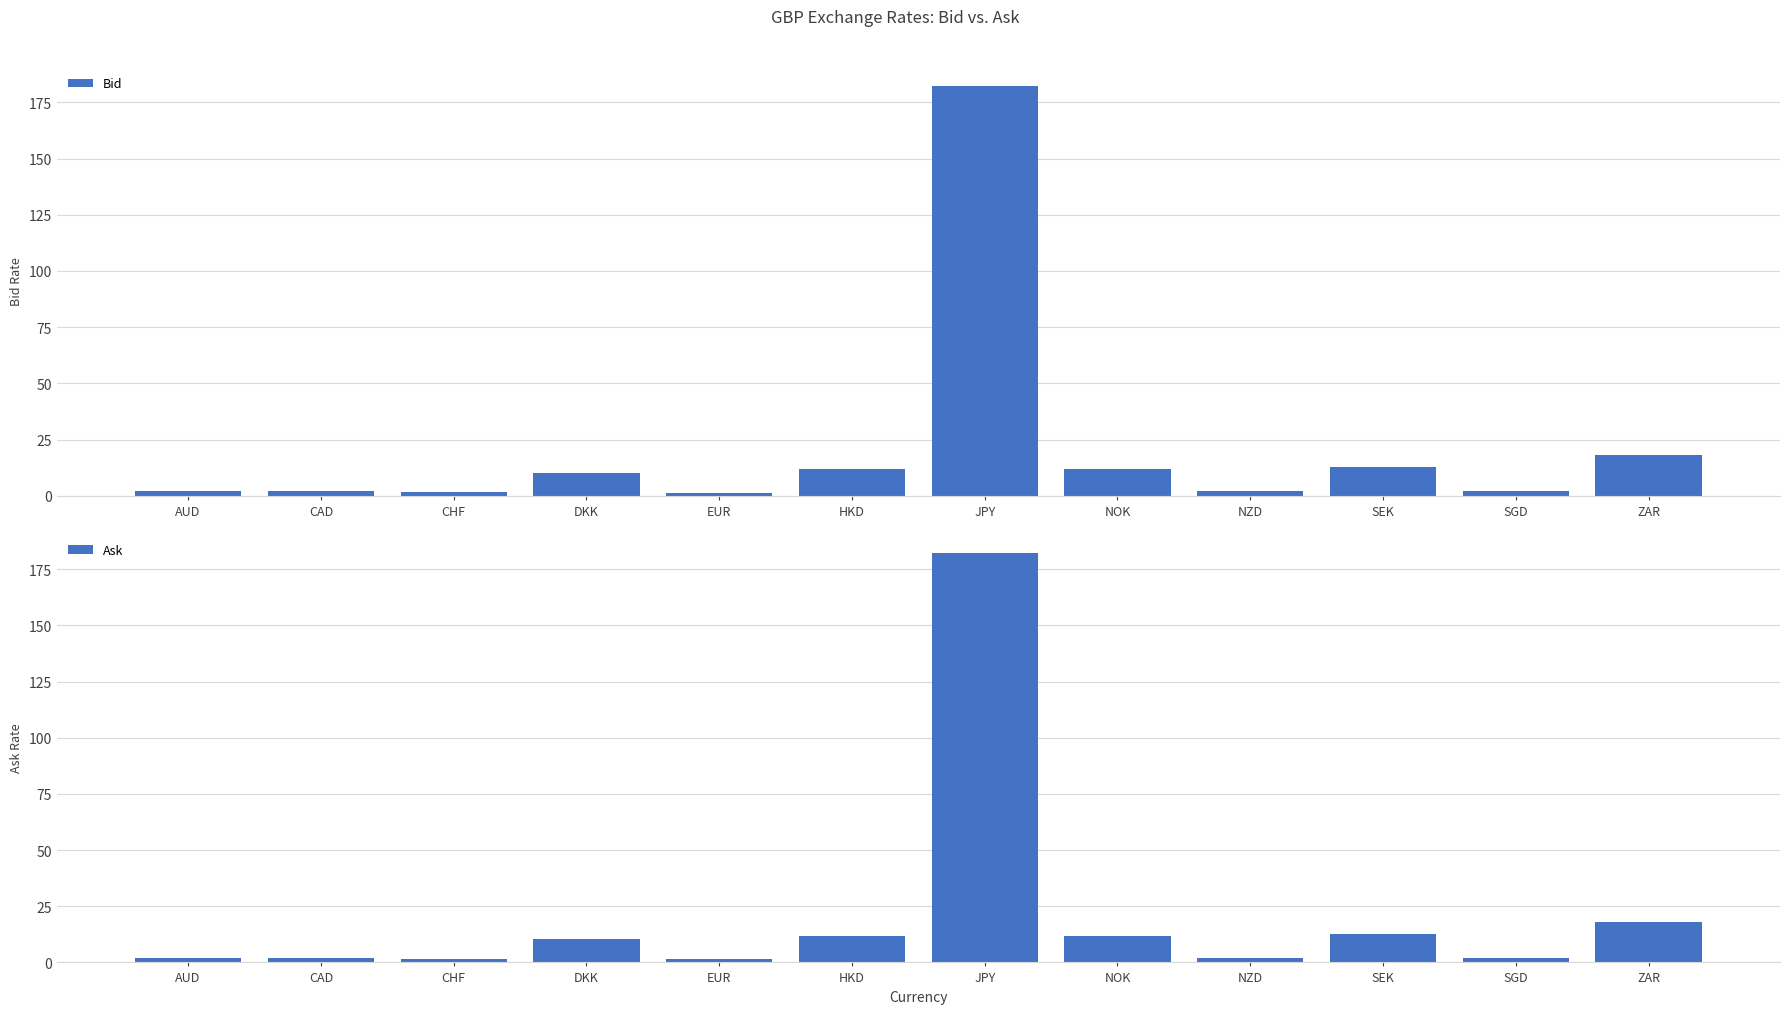

Which category has the lowest value in the Bid series?

EUR